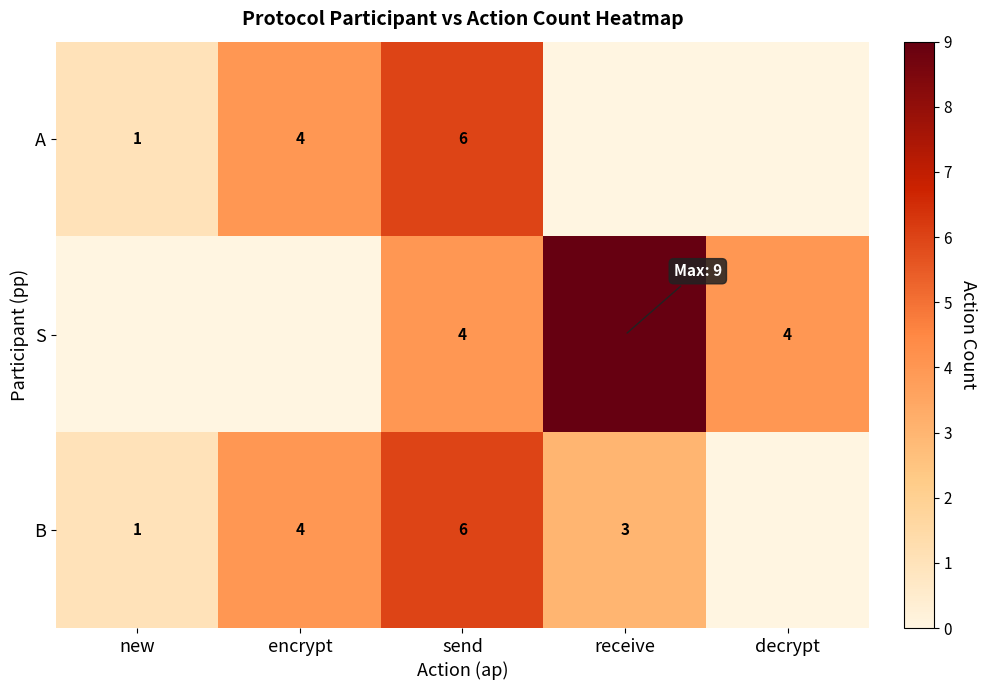

True or false: A has a value of 6 at encrypt.

False